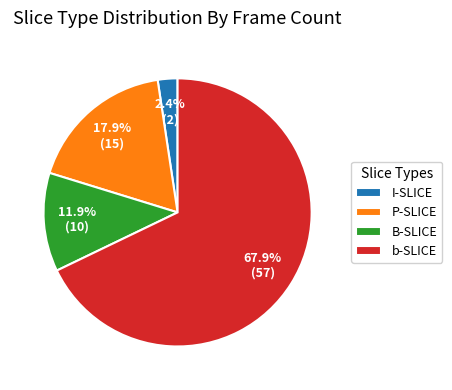

True or false: I-SLICE accounts for 17% of the total.

False